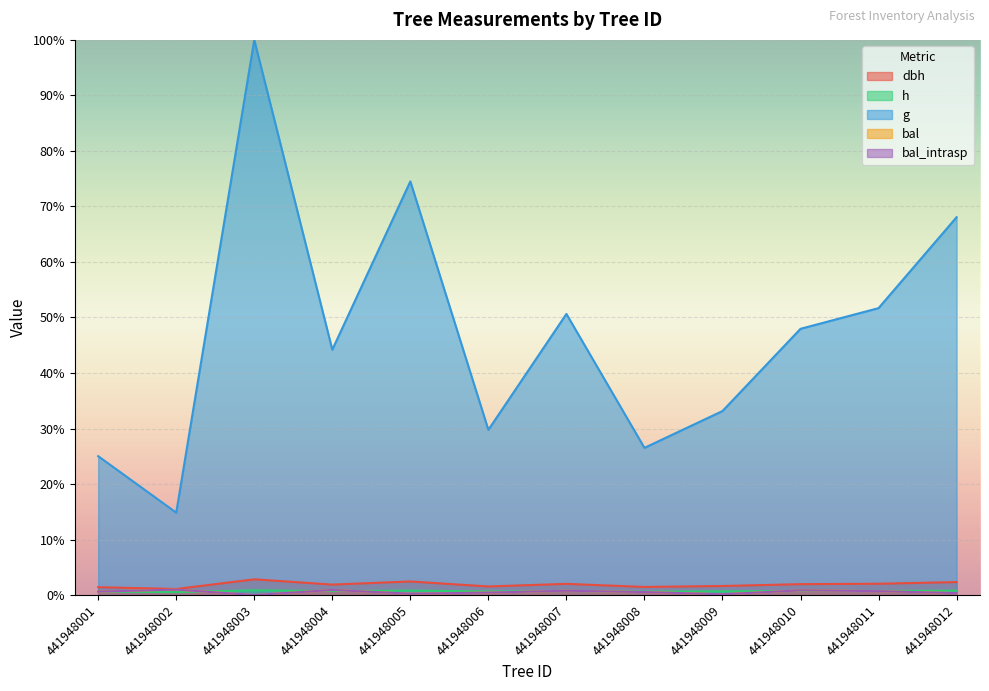

What is the value of the bal point at the 5th from the left?

0.2